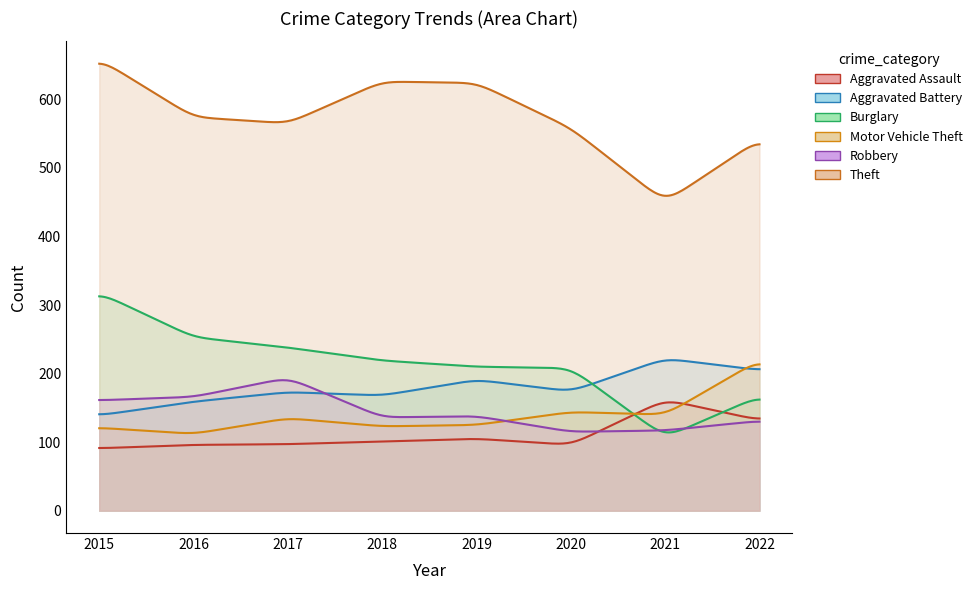

What is the value of the Theft point at the 4th from the left?

626